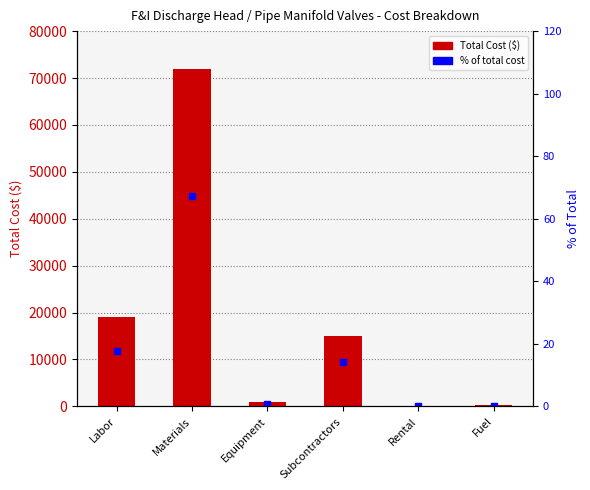

What is the label of the 5th bar from the right?

Materials